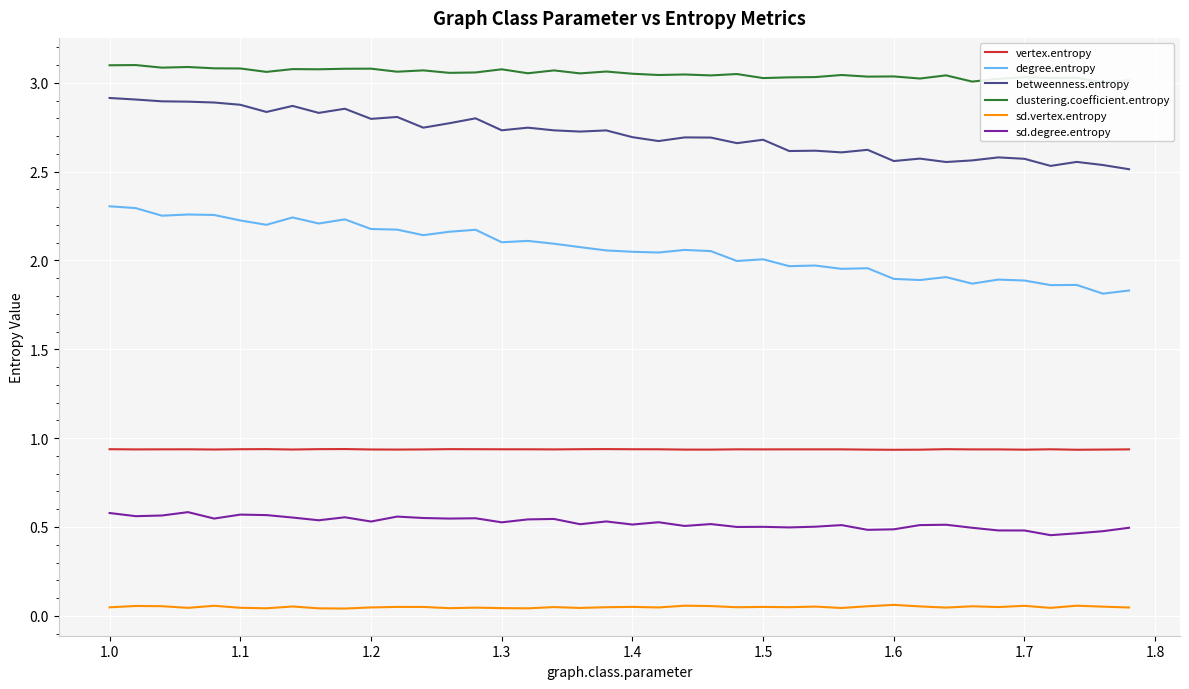

True or false: sd.degree.entropy and vertex.entropy cross at least once.

False